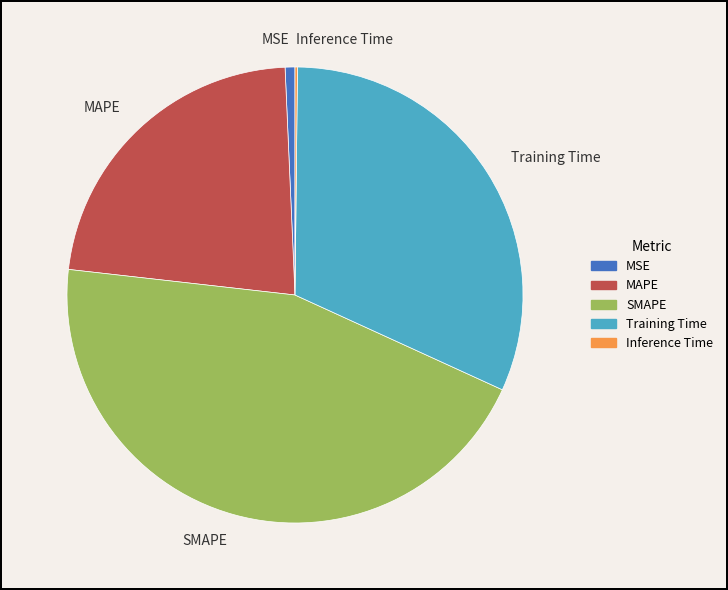

Does MAPE represent more than half of the total?

No